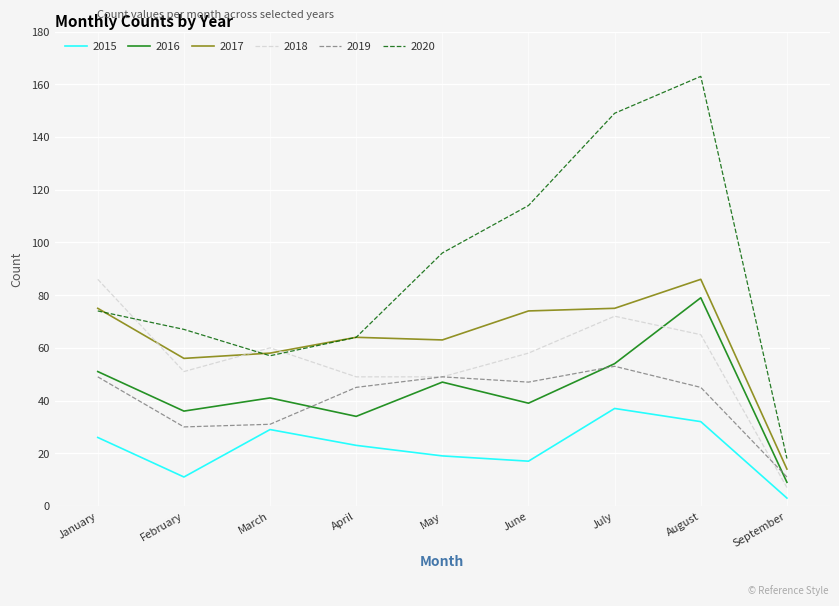

At which category is the sum across all series the highest?

August